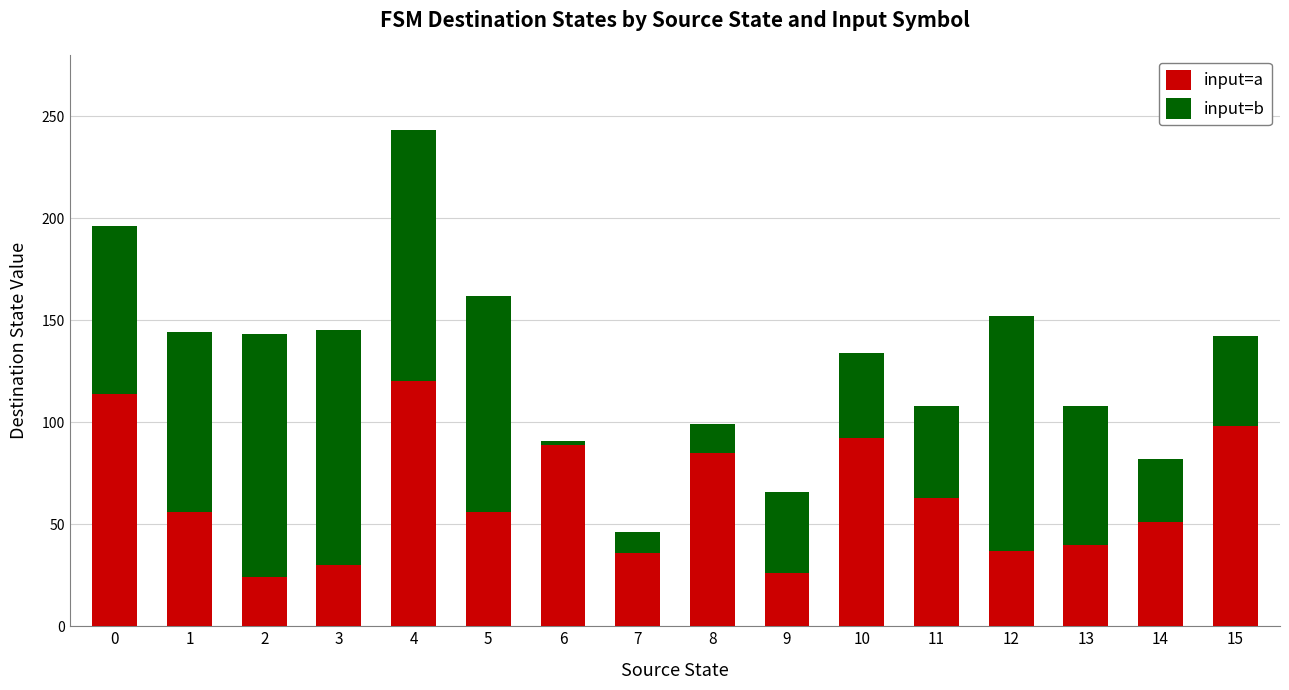

What is the value of the input=a bar at the 6th from the left?

56